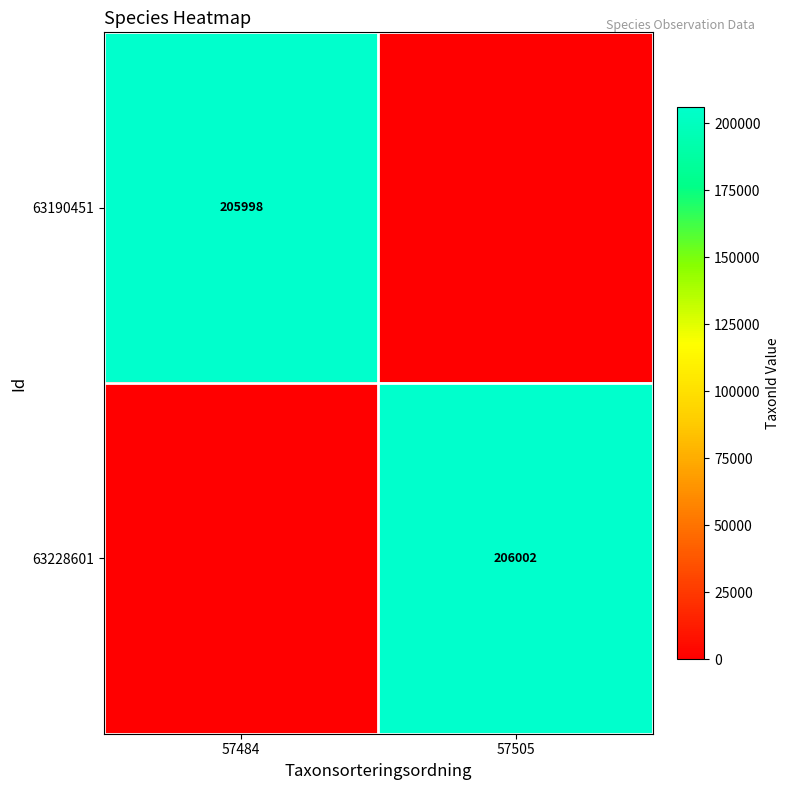

The value of 63228601 at 57505 is 206002. True or false?

True